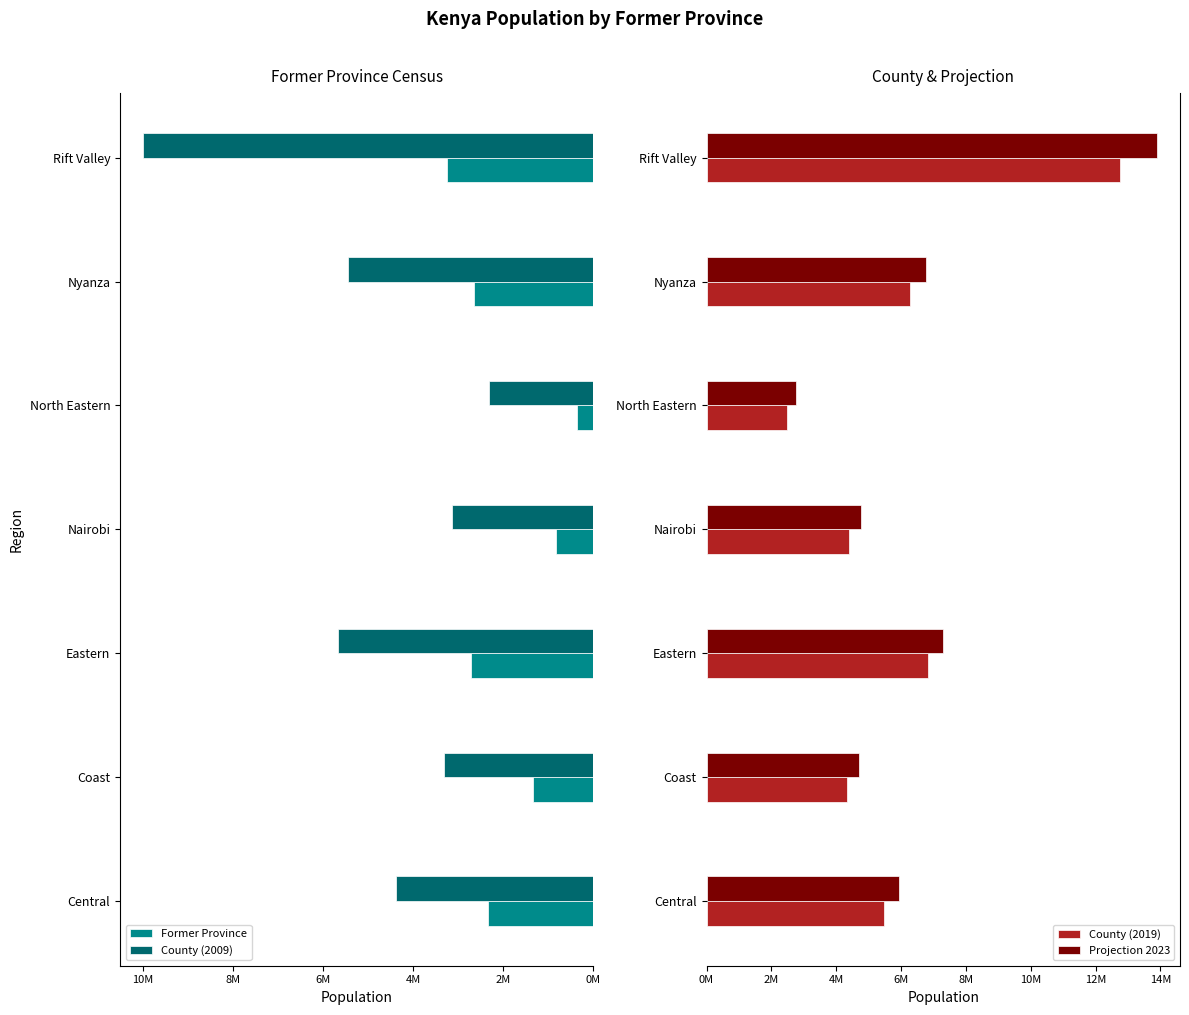

What are all the series names shown in the legend?

Former Province, County (2009), County (2019), Projection 2023